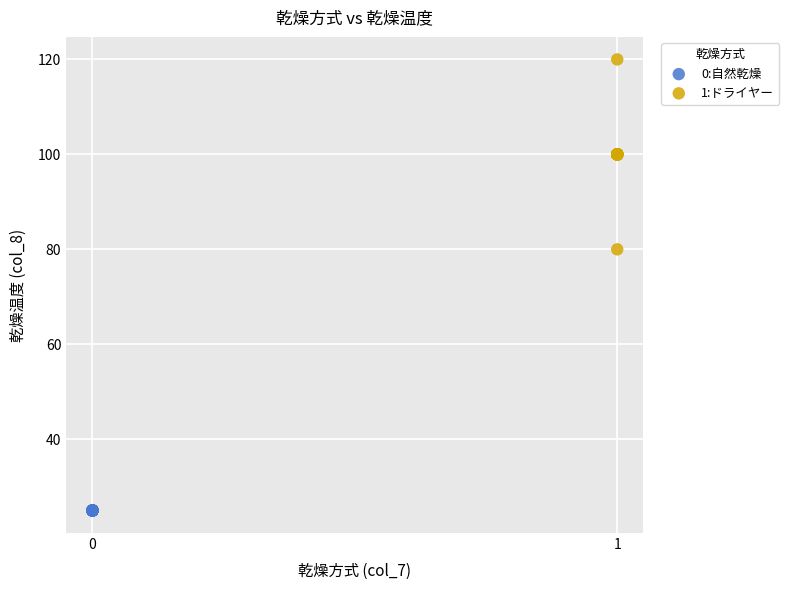

Which series reaches the maximum Y coordinate?

1:ドライヤー